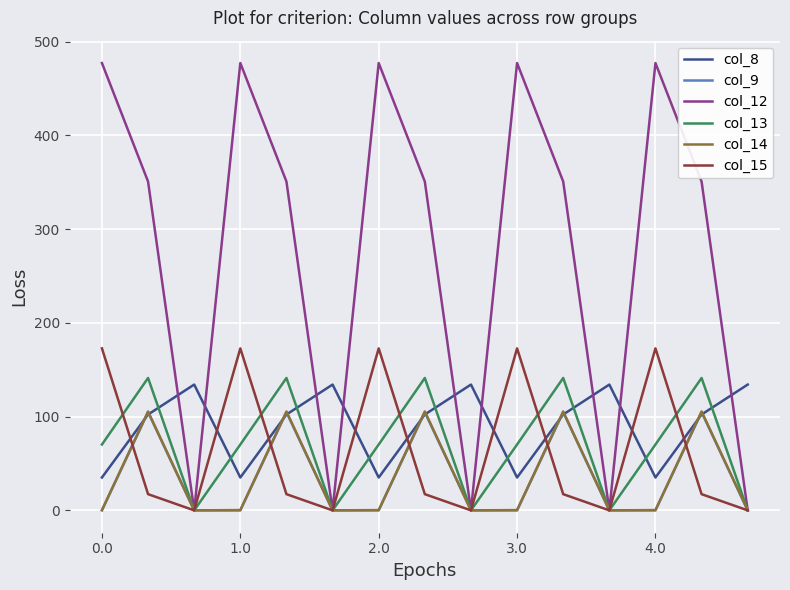

What is the difference between the maximum and second lowest values in the col_15 series?

172.8